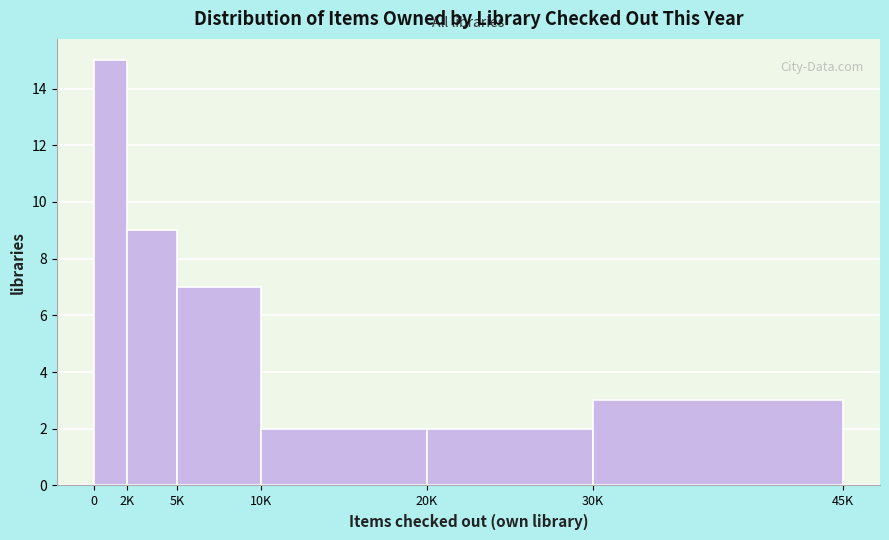

Reading left to right, list all the values displayed in this chart.

15	9	7	2	2	3